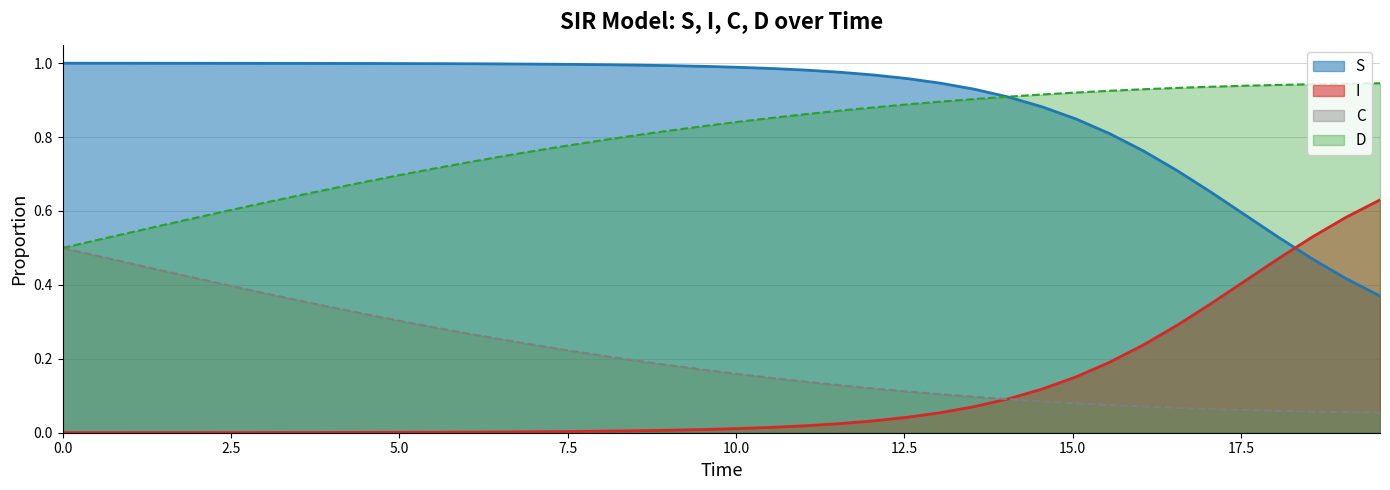

Does the chart display data point markers on the line(s)?

No